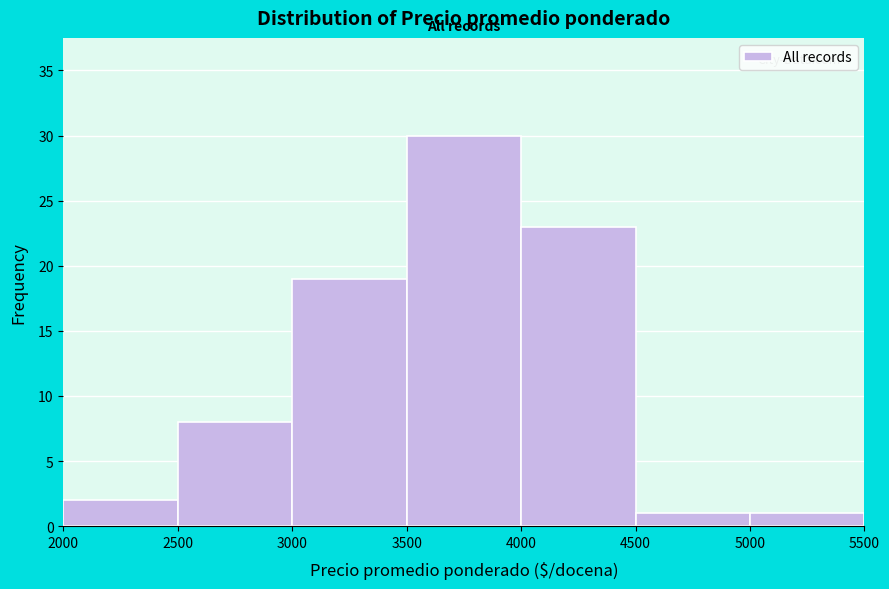

What is the height of the bar covering 2500 to 3000 on the x-axis? The values are not printed on the chart, so give them approximately, as read against the axis.

8